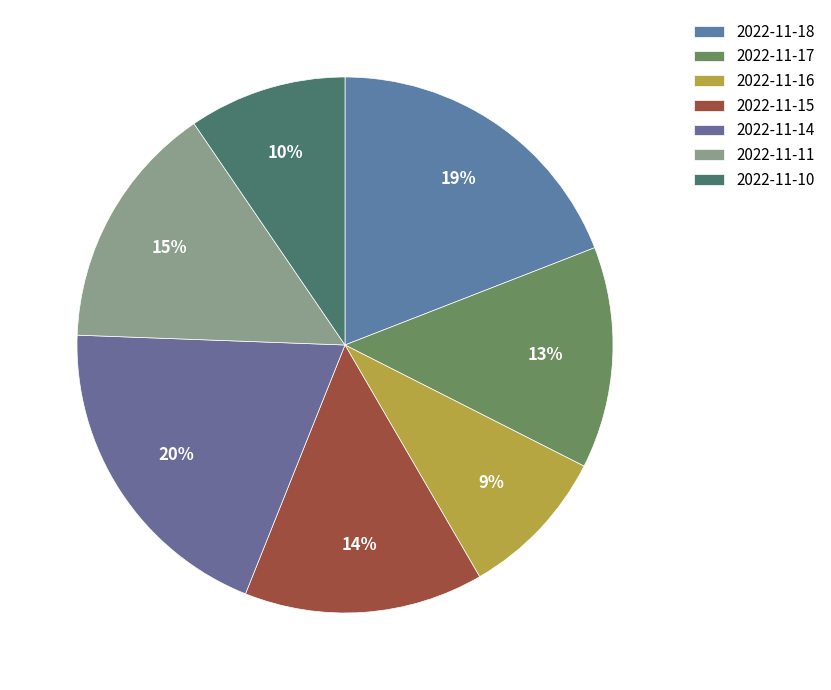

How many slices are in this pie chart?

7